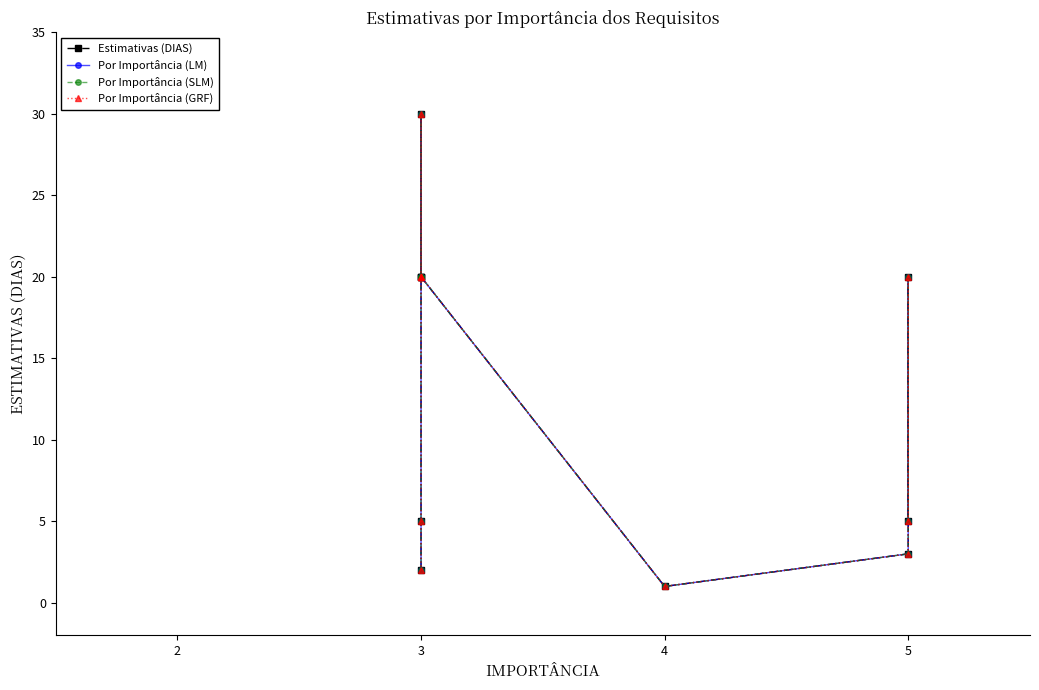

What is the difference between the maximum and minimum values in the Por Importância (SLM) series?

29